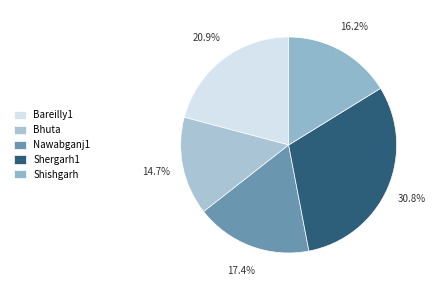

What is the largest slice in the pie chart?

Shergarh1